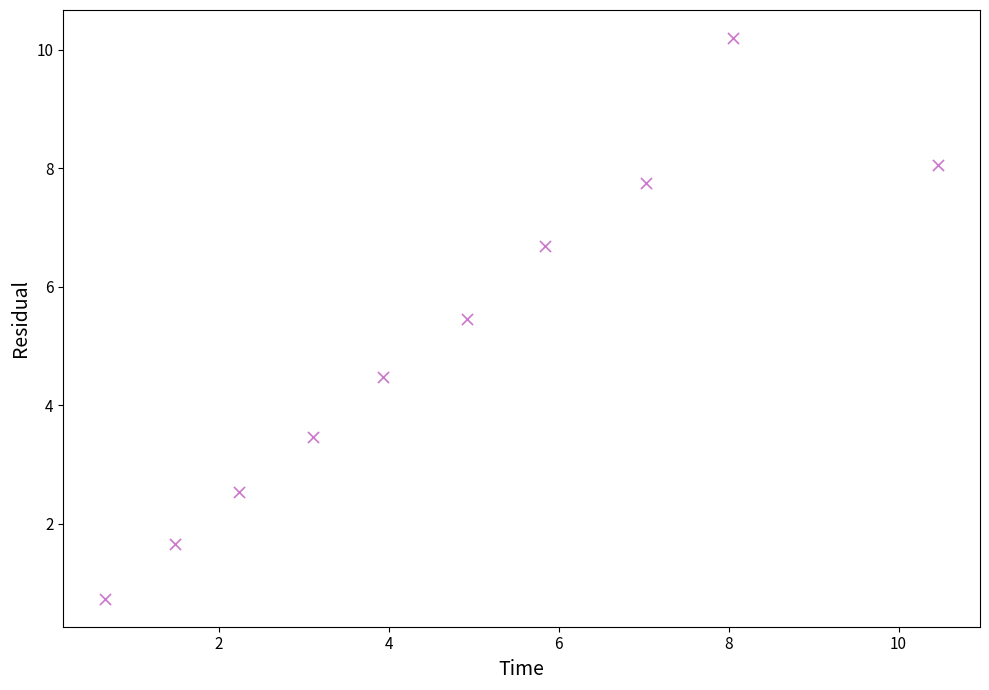

What is the average X value?

4.8